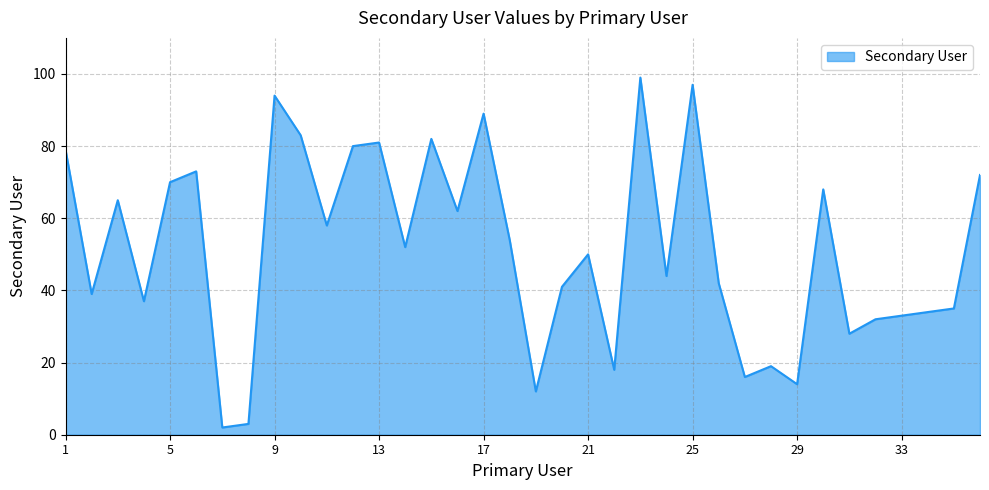

Does the chart display data point markers on the line(s)?

No